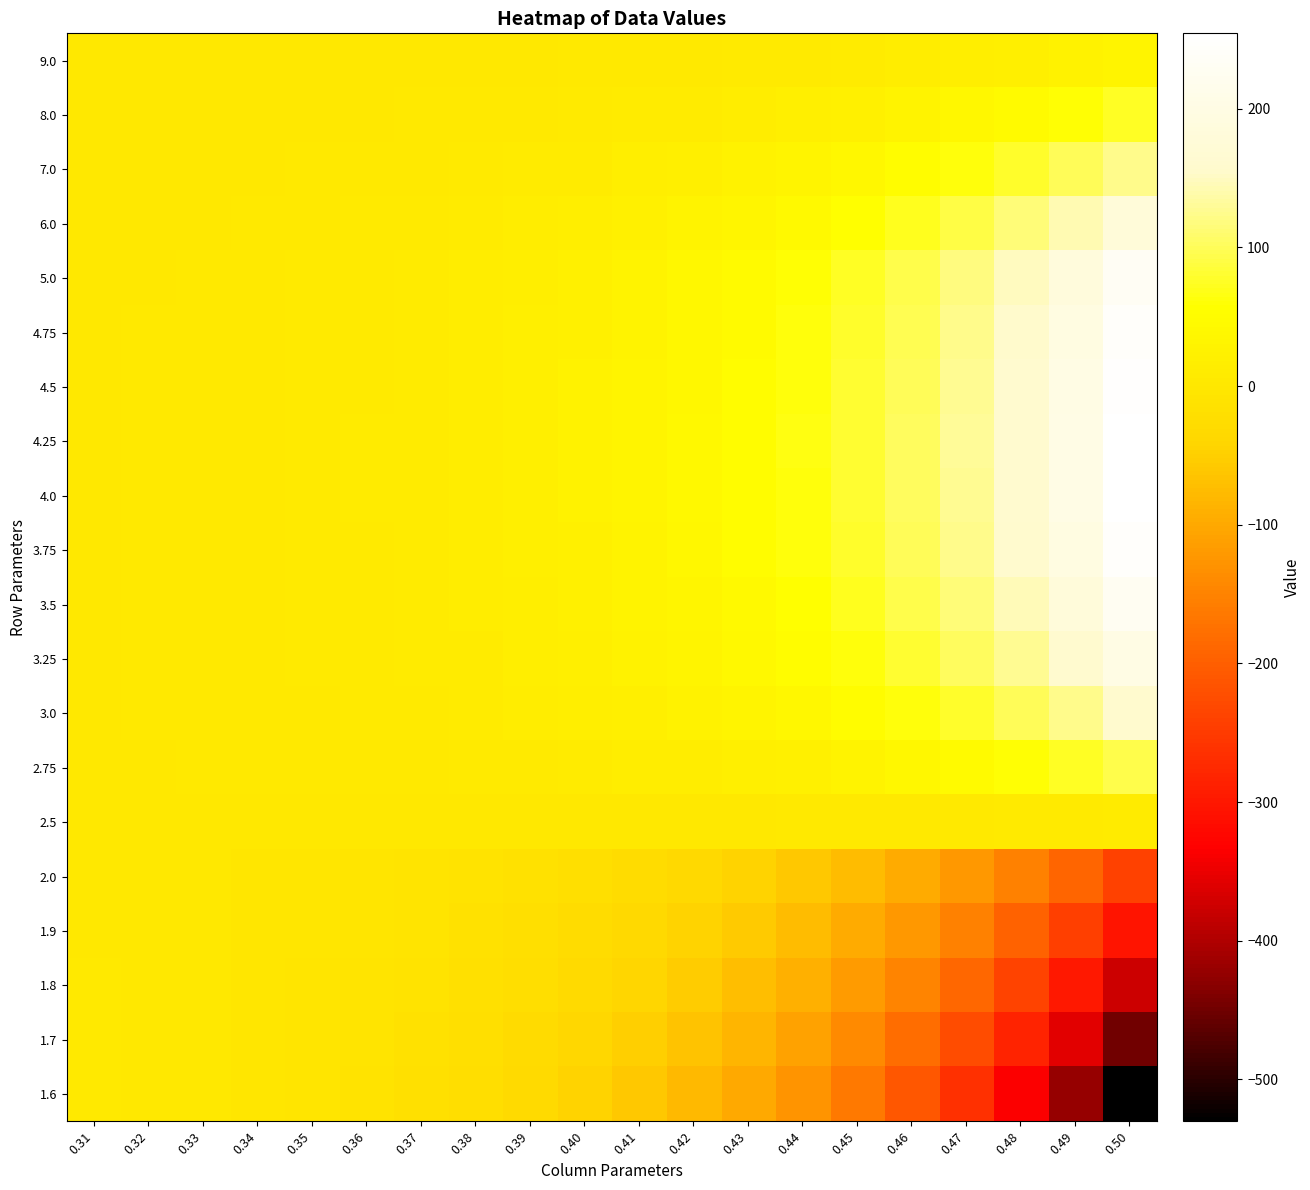

What is the spread (max minus min) of values at 0.32?

3.1